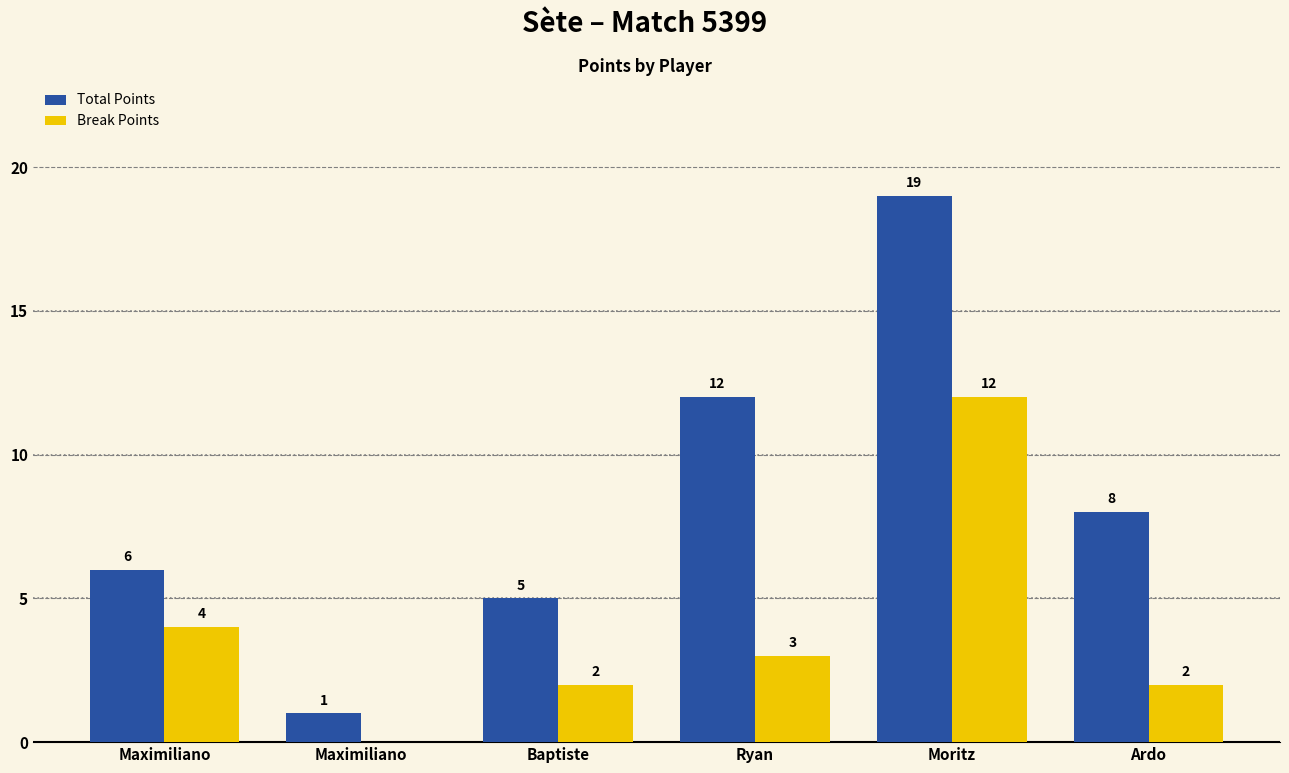

Which series has the largest total across all categories?

Total Points